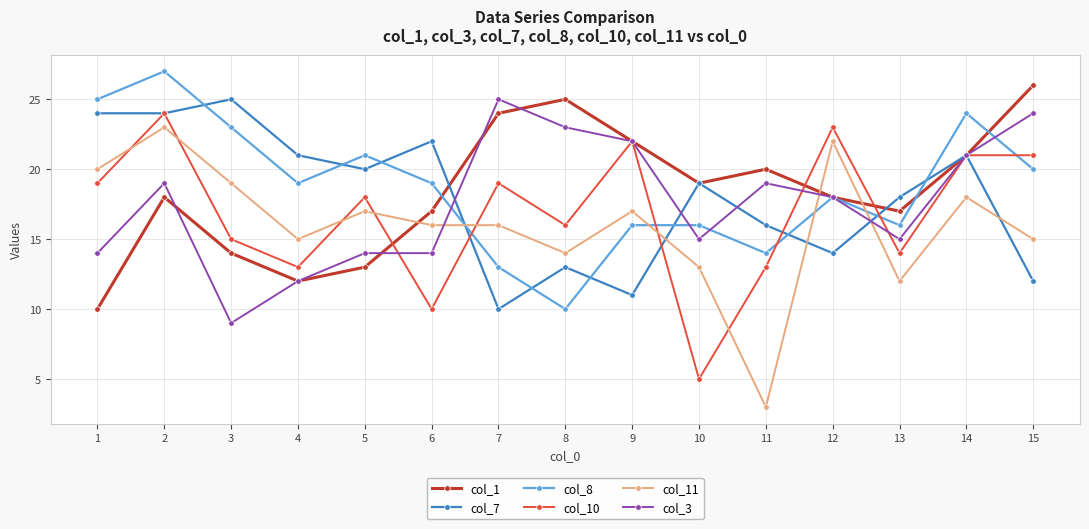

Between 2 and 10, which series saw the biggest shift?

col_10